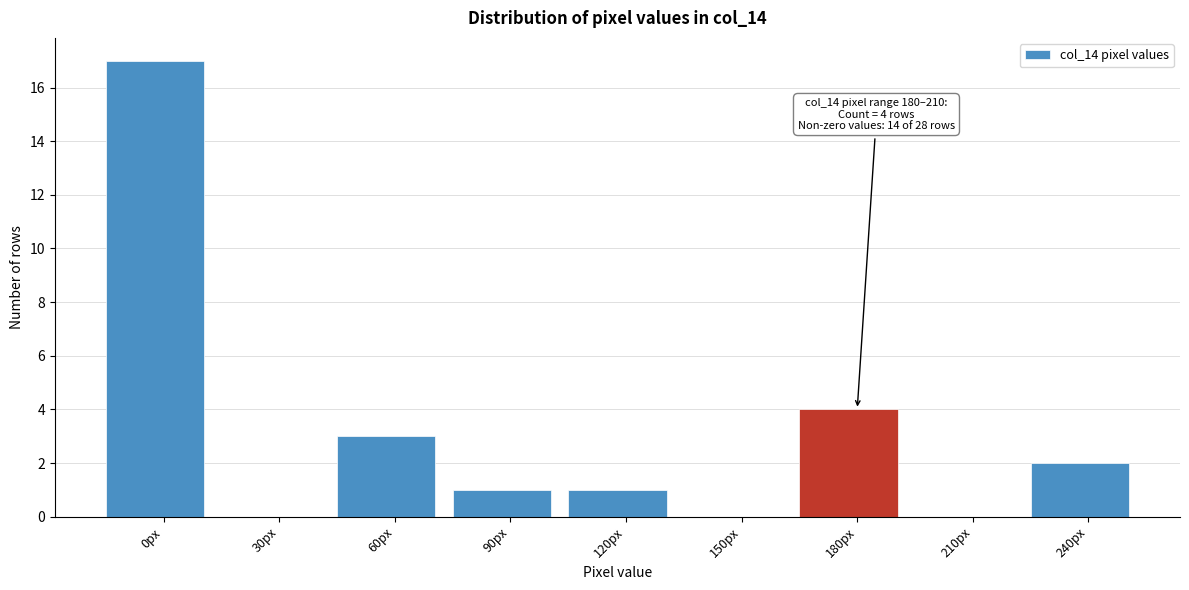

Reading right to left, extract all data points from this chart.

240px=2	210px=0	180px=4	150px=0	120px=1	90px=1	60px=3	30px=0	0px=17